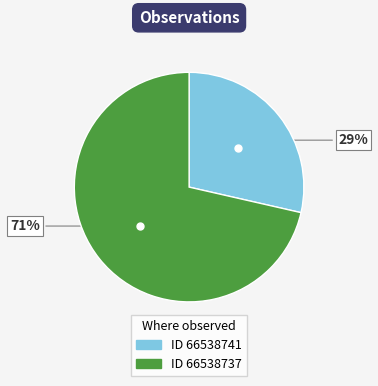

To the nearest percent, what is the average slice percentage?

50%